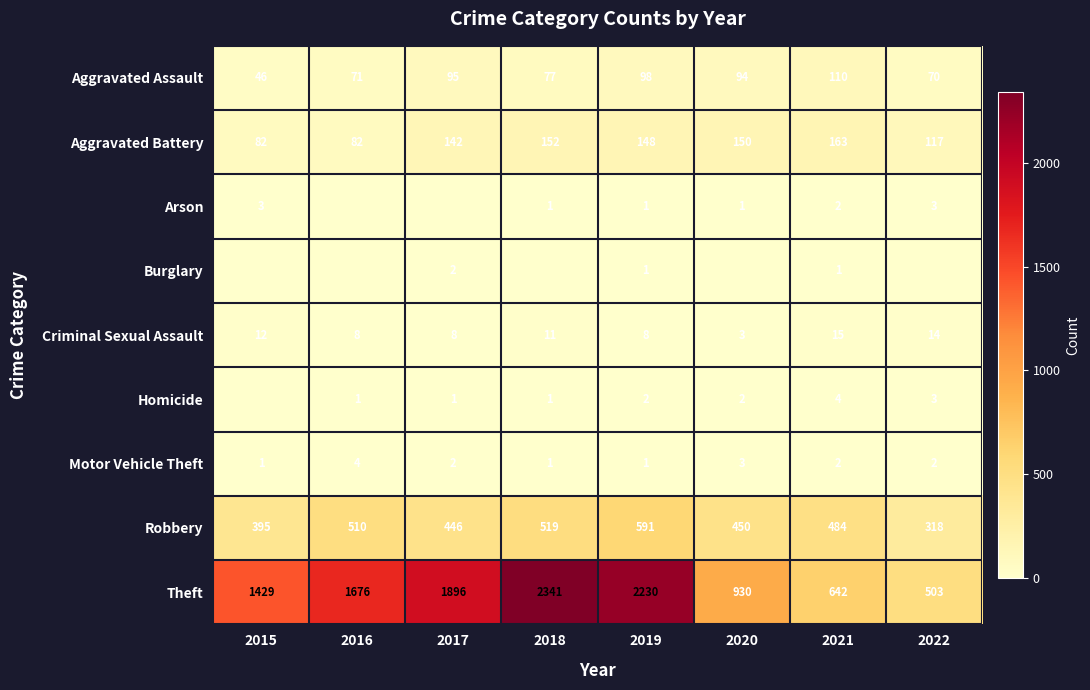

What is the difference between the Theft values at 2019 and 2017?

334